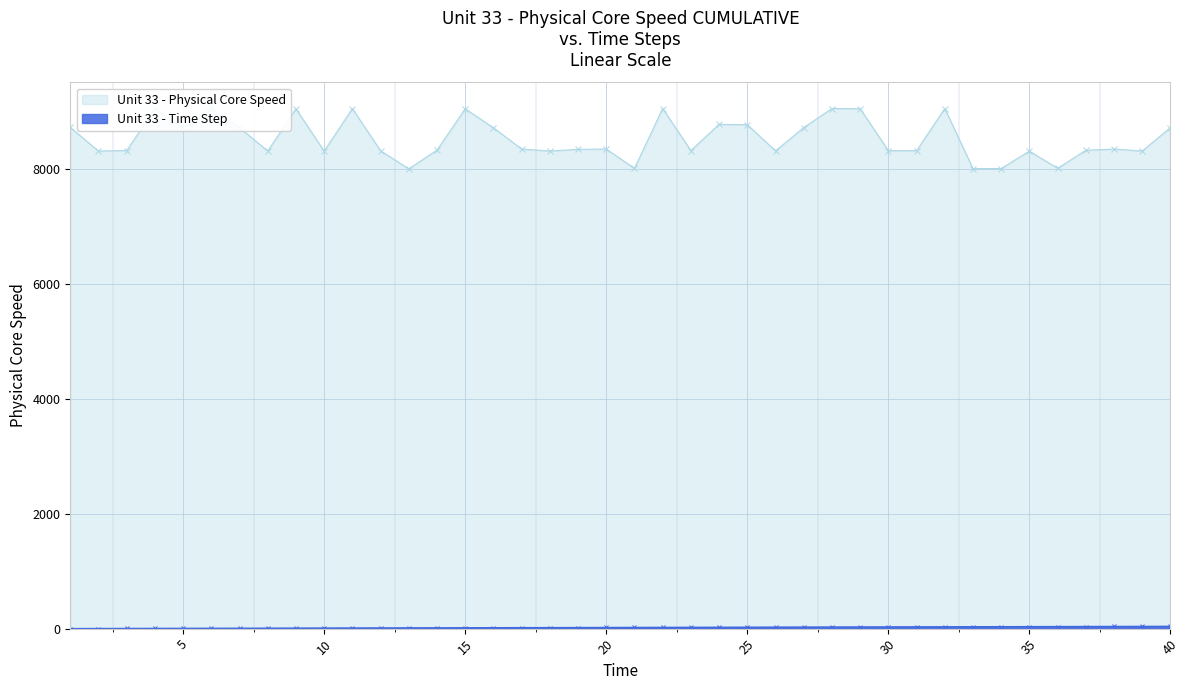

At which label does Time first exceed 21?

22